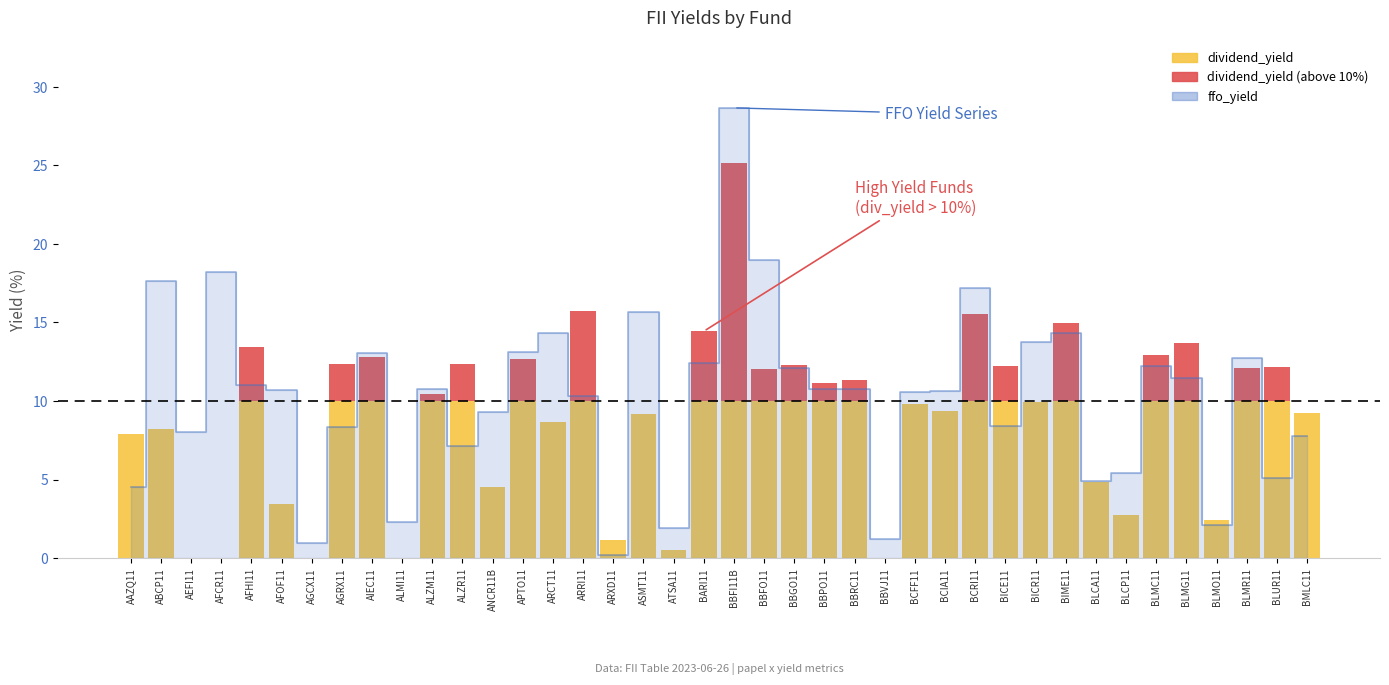

What is the difference between the maximum and minimum values?

28.4